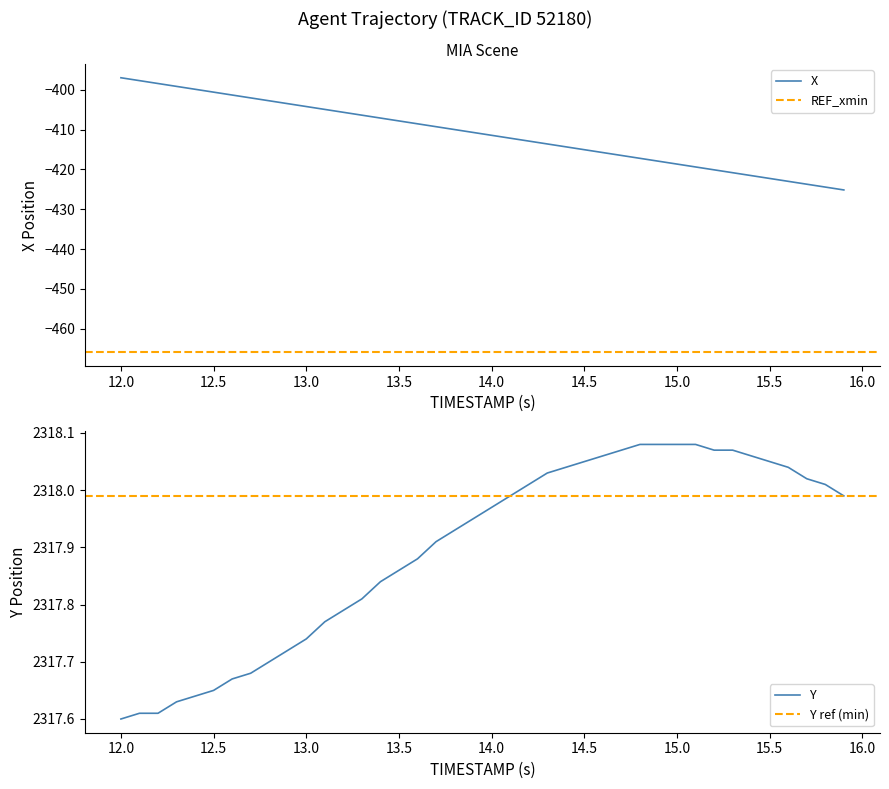

True or false: X and Y intersect in this chart.

False